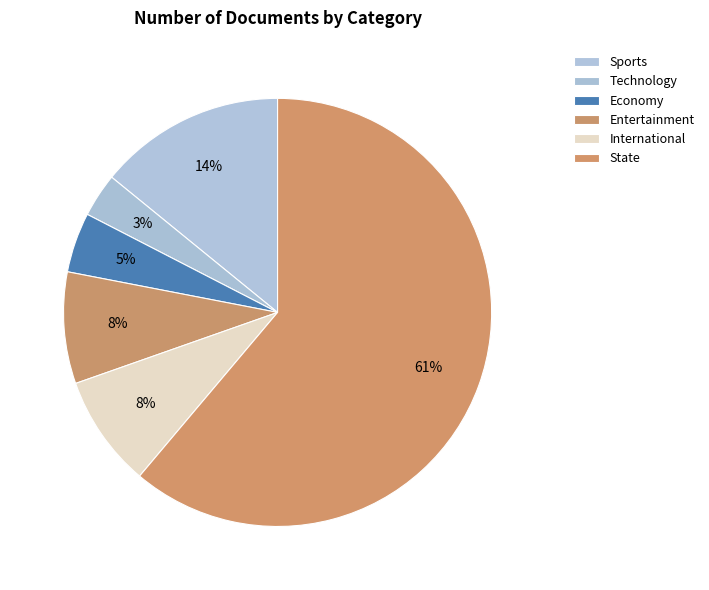

Rank the categories by value from highest to lowest.

State, Sports, International, Entertainment, Economy, Technology